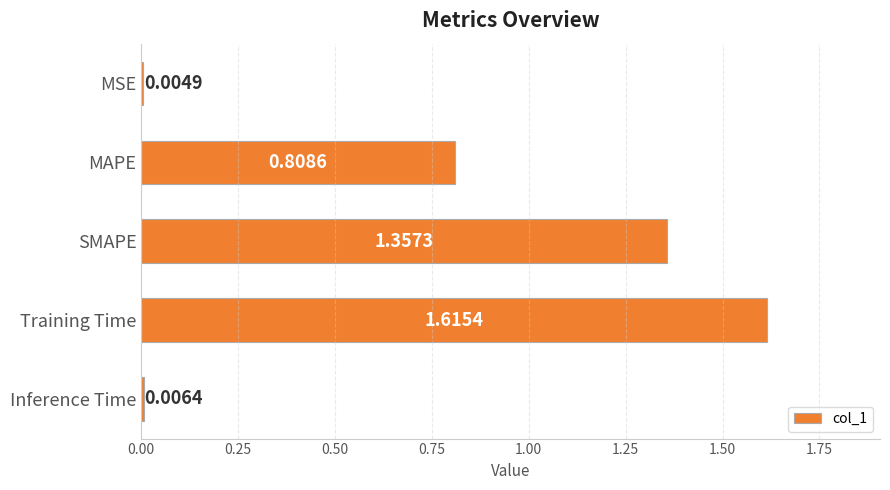

Which category has the highest value across all series?

Training Time